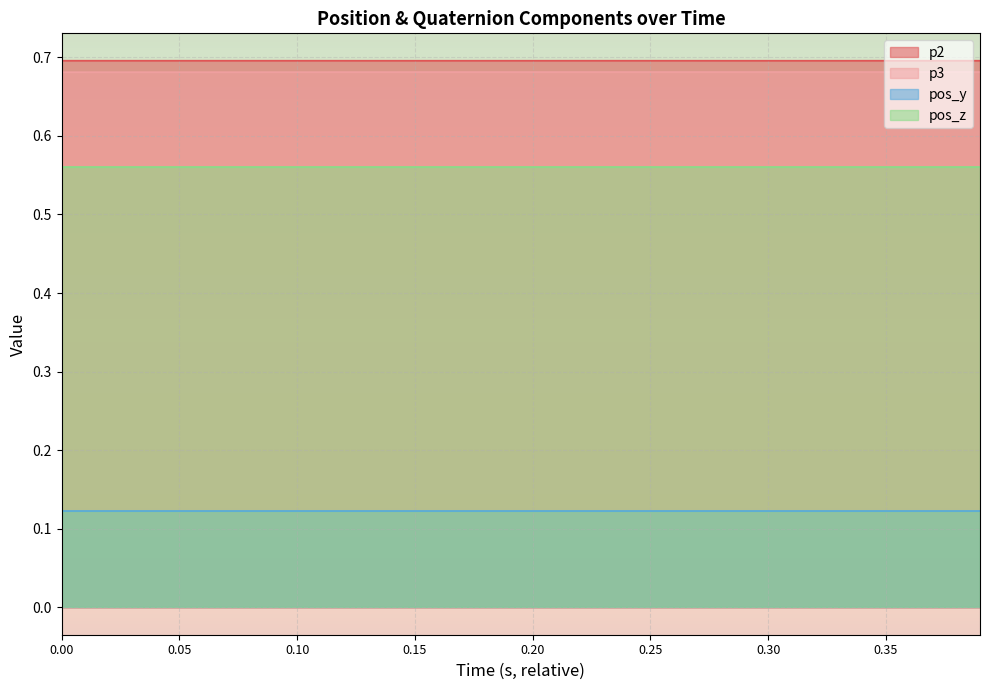

True or false: p3 and p2 intersect in this chart.

False